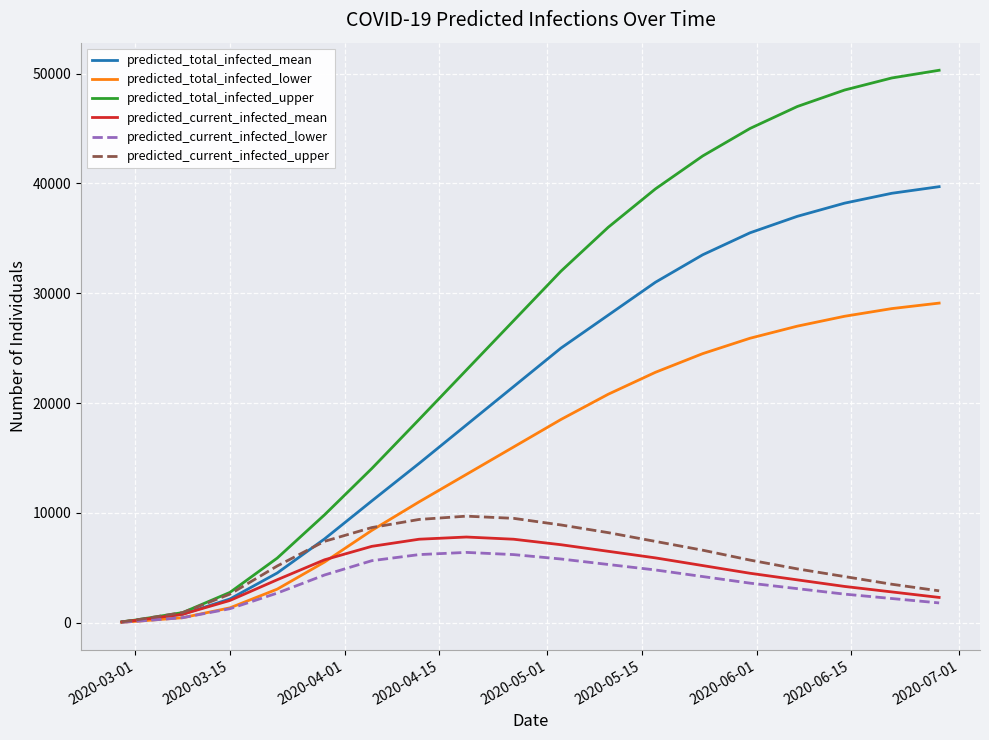

What is the highest value of the predicted_current_infected_lower series?

6400